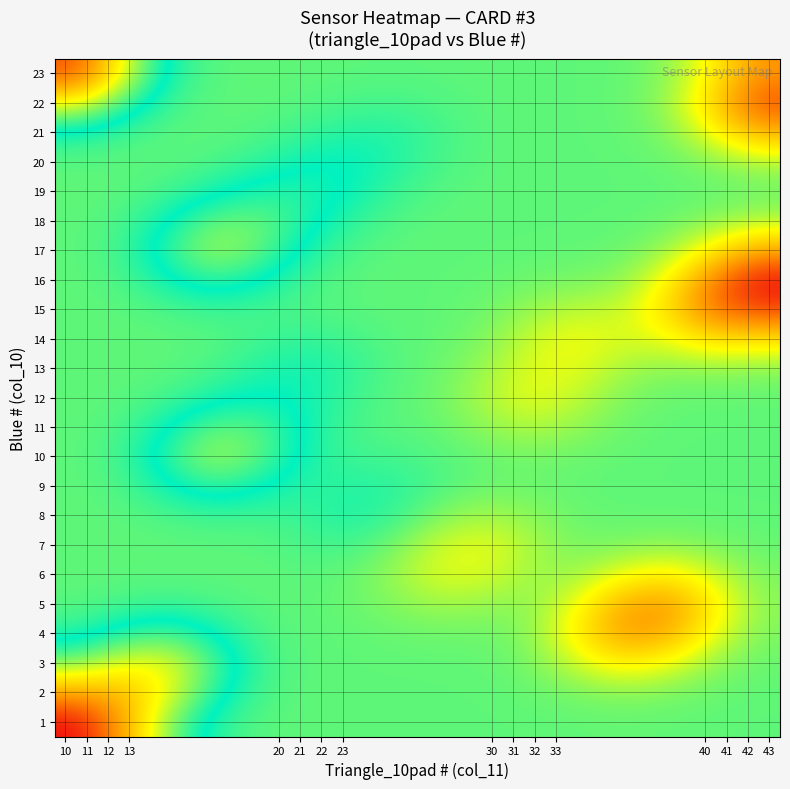

Reading right to left, extract all data points from this chart.

1: 25.0	25.0	25.1	25.1	25.1	25.0	25.0	25.0	25.0	25.0	25.0	25.0	24.6	23.2	20.3	17.6
2: 25.1	25.1	25.3	25.4	25.2	25.1	25.0	25.0	25.0	25.0	25.0	24.8	24.0	22.2	20.7	20.3
3: 25.1	25.4	26.3	26.7	26.0	25.2	25.1	25.1	25.0	25.0	25.0	24.7	23.6	22.1	22.2	23.2
4: 25.3	26.3	28.0	28.4	26.7	25.4	25.1	25.2	25.1	25.1	25.0	24.9	24.2	23.6	24.0	24.6
5: 25.4	26.8	28.5	28.0	26.3	25.4	25.5	25.6	25.3	25.1	25.0	25.0	24.9	24.7	24.8	25.0
6: 25.3	26.0	26.8	26.3	25.5	25.6	26.1	26.2	25.6	25.1	25.0	25.0	25.0	25.0	25.0	25.0
7: 25.1	25.3	25.4	25.3	25.2	25.7	26.3	26.0	25.2	24.8	24.9	25.0	25.0	25.0	25.0	25.0
8: 25.0	25.1	25.1	25.1	25.1	25.4	25.7	25.3	24.7	24.5	24.7	24.8	24.8	24.9	25.0	25.0
9: 25.0	25.0	25.0	25.0	25.1	25.1	25.1	24.9	24.6	24.5	24.6	24.2	23.8	24.3	24.9	25.0
10: 25.0	25.0	25.0	25.1	25.1	25.2	25.1	24.9	24.8	24.8	24.4	23.4	22.8	23.8	24.8	25.0
11: 25.0	25.0	25.1	25.1	25.5	25.7	25.4	25.1	25.0	24.8	24.3	23.5	23.4	24.2	24.9	25.0
12: 25.1	25.1	25.1	25.3	25.9	26.3	25.7	25.2	25.0	24.7	24.3	24.2	24.4	24.8	25.0	25.0
13: 25.4	25.4	25.4	25.7	26.2	26.2	25.6	25.1	25.0	24.6	24.3	24.5	24.9	25.0	25.0	25.0
14: 26.9	27.0	26.3	26.1	26.4	26.0	25.3	25.1	25.0	24.8	24.6	24.8	25.0	25.0	25.0	25.0
15: 29.8	29.1	27.0	25.9	25.8	25.5	25.2	25.1	25.0	25.0	24.9	24.8	24.8	24.9	25.0	25.0
16: 30.8	28.8	26.5	25.4	25.2	25.1	25.1	25.0	25.0	25.0	24.8	24.2	23.8	24.3	24.9	25.0
17: 28.1	26.7	25.5	25.1	25.1	25.1	25.0	25.0	25.0	24.9	24.4	23.3	22.8	23.8	24.8	25.0
18: 25.7	25.4	25.1	25.1	25.0	25.0	25.0	25.0	24.9	24.6	24.0	23.3	23.3	24.2	24.9	25.0
19: 25.1	25.1	25.1	25.0	25.0	25.0	25.0	25.0	24.7	24.3	23.9	24.0	24.4	24.8	25.0	25.0
20: 25.7	25.3	25.1	25.0	25.0	25.0	25.0	24.9	24.5	24.2	24.3	24.6	24.9	25.0	25.0	25.0
21: 27.8	26.3	25.3	25.1	25.0	25.0	25.0	24.8	24.5	24.5	24.7	24.9	25.0	25.0	24.8	24.5
22: 29.7	27.2	25.5	25.1	25.0	25.0	25.0	24.9	24.8	24.9	25.0	25.0	25.0	24.8	23.7	22.2
23: 28.4	26.6	25.4	25.1	25.0	25.0	25.0	25.0	25.0	25.0	25.0	25.0	25.0	24.5	22.2	18.9